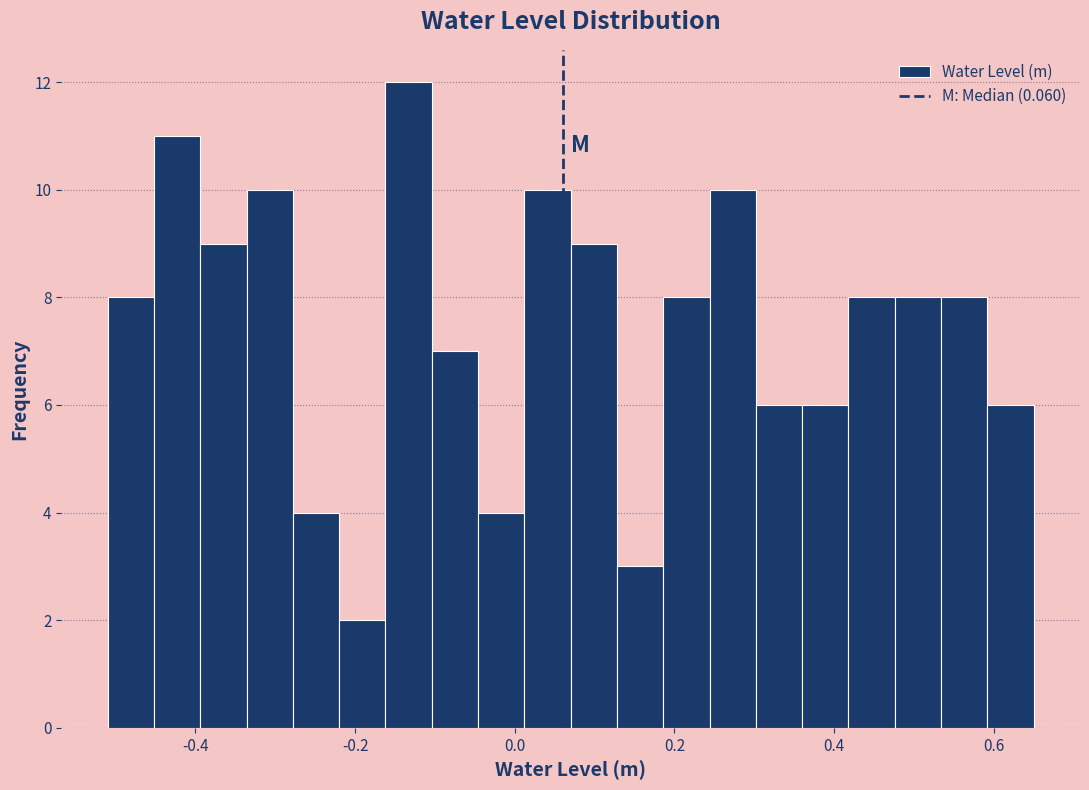

Around what value on the x-axis is the tallest bar? Give the approximate position of its centre, as read against the axis.

-0.14